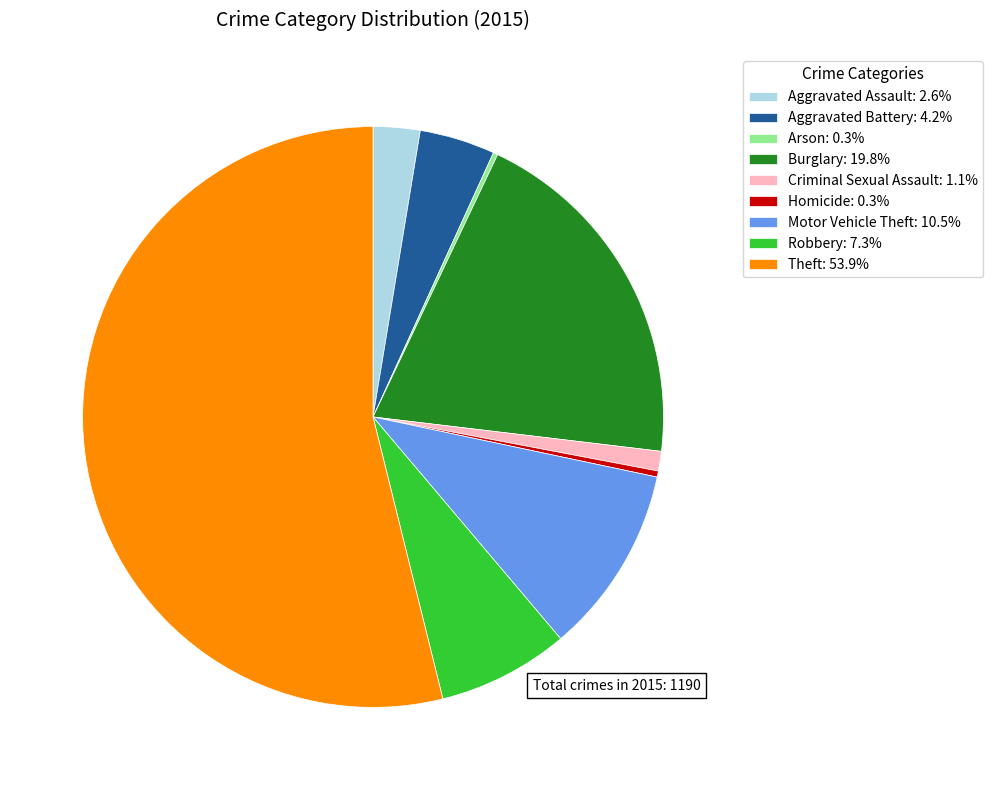

Combined, do Aggravated Assault: 2.6% and Homicide: 0.3% account for over 50%?

No